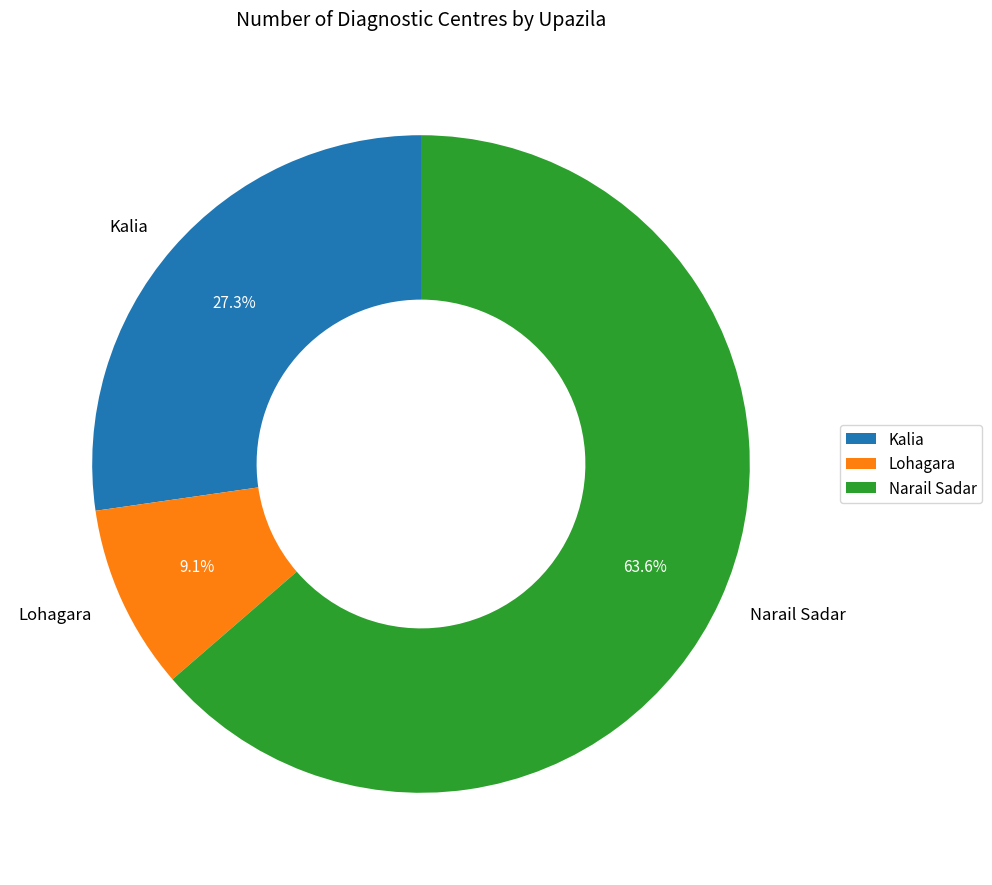

Which slice is the largest?

Narail Sadar